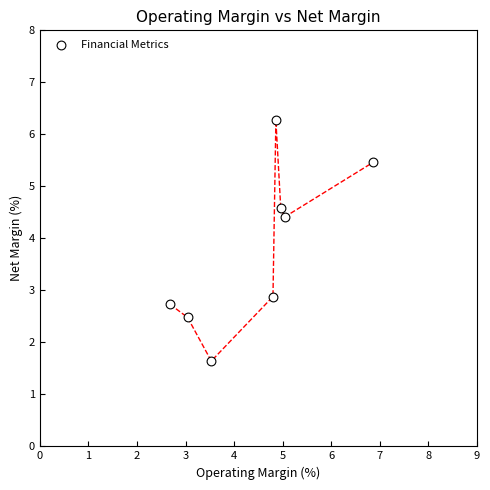

What Y value in the scatter plot is closest to 3?

2.9